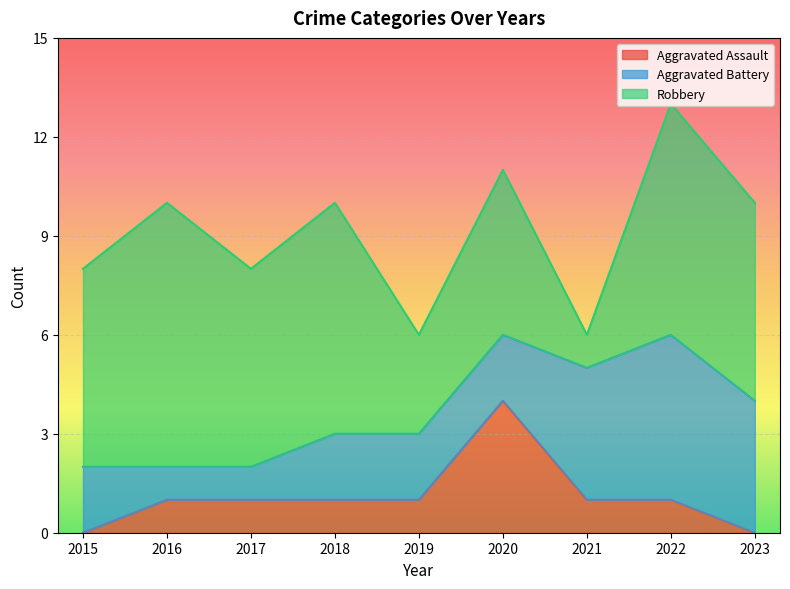

What is the greatest value displayed?

8